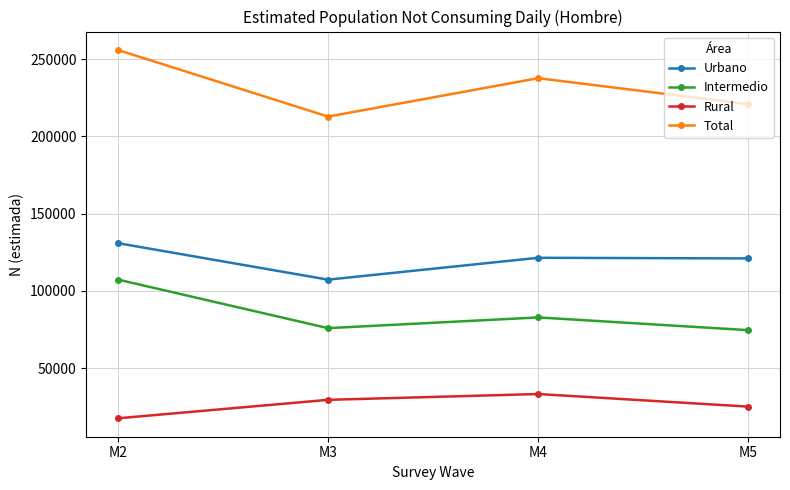

What is the total value across all series at M3?

425674